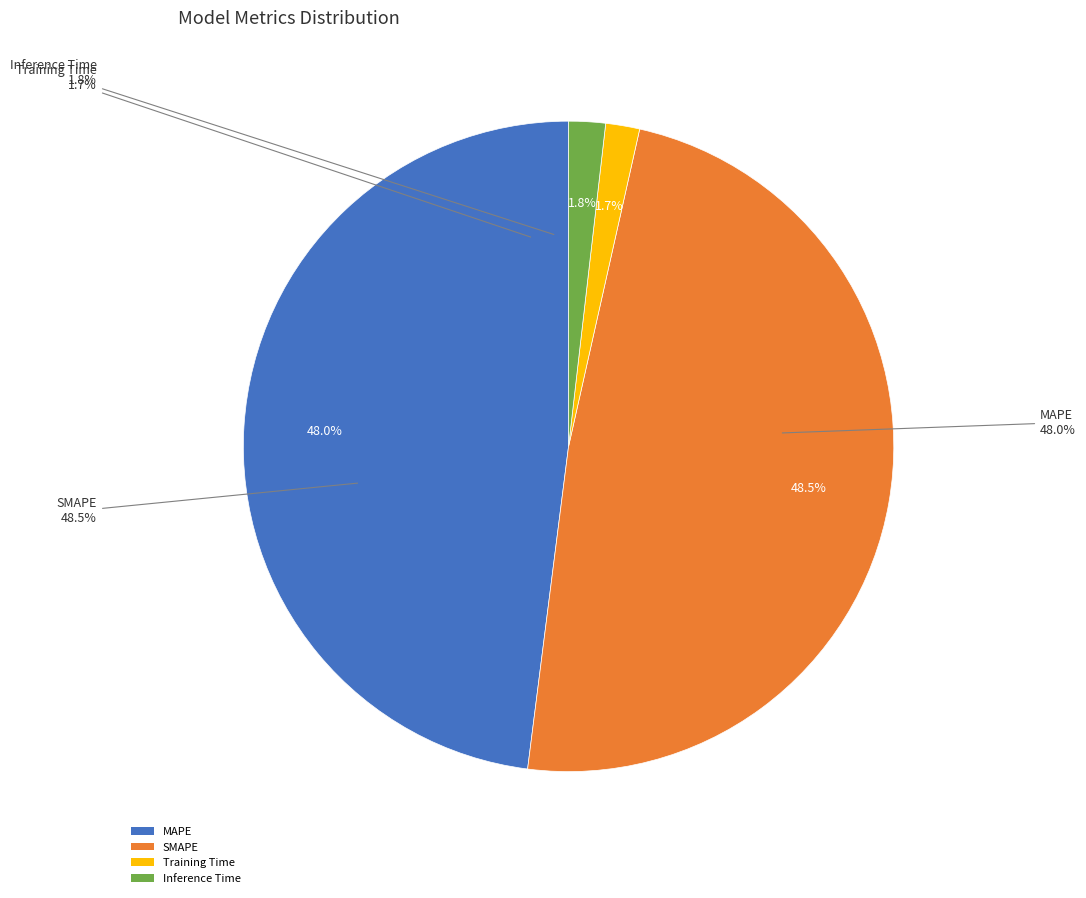

Between MAPE and SMAPE, which is larger?

SMAPE